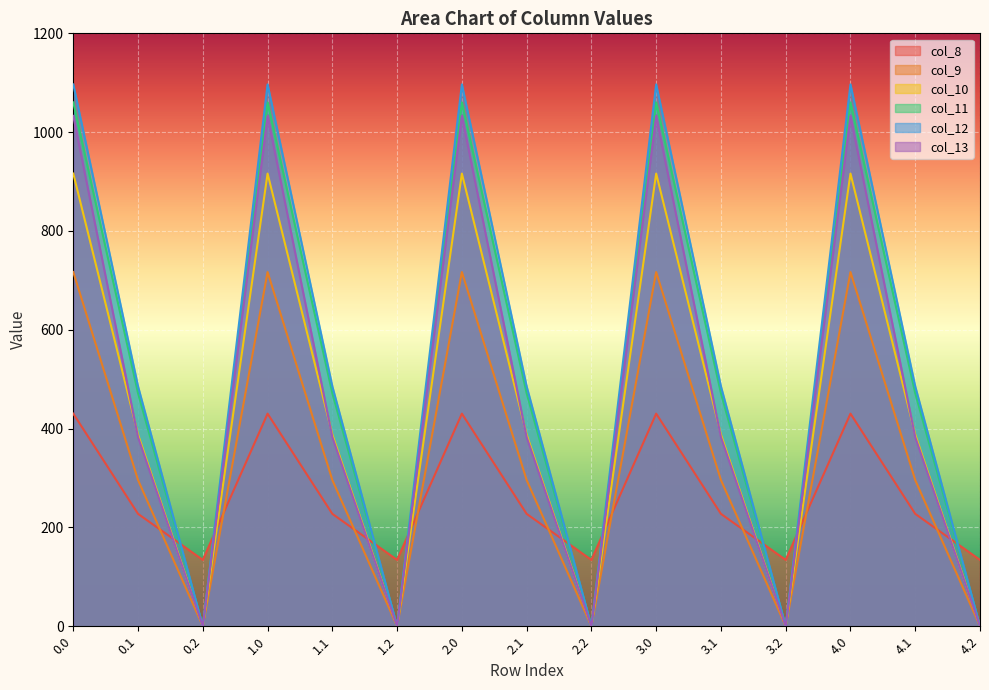

Which has a higher value, 3.1 or 1.0?

1.0